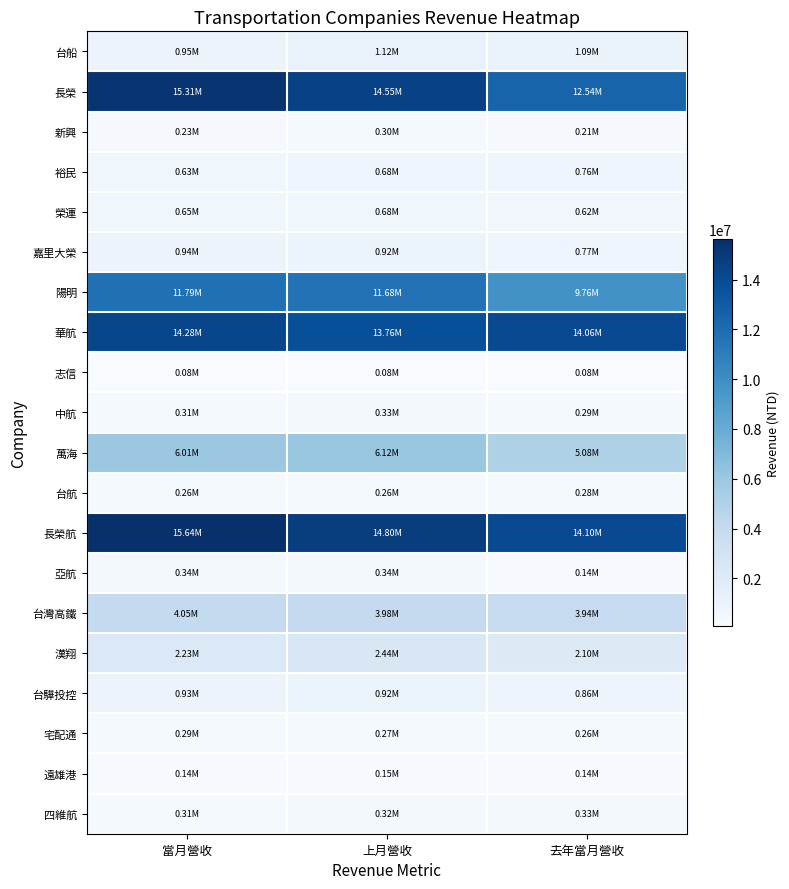

Rank the series at 上月營收 from lowest to highest value.

志信, 遠雄港, 台航, 宅配通, 新興, 四維航, 中航, 亞航, 榮運, 裕民, 嘉里大榮, 台驊投控, 台船, 漢翔, 台灣高鐵, 萬海, 陽明, 華航, 長榮, 長榮航